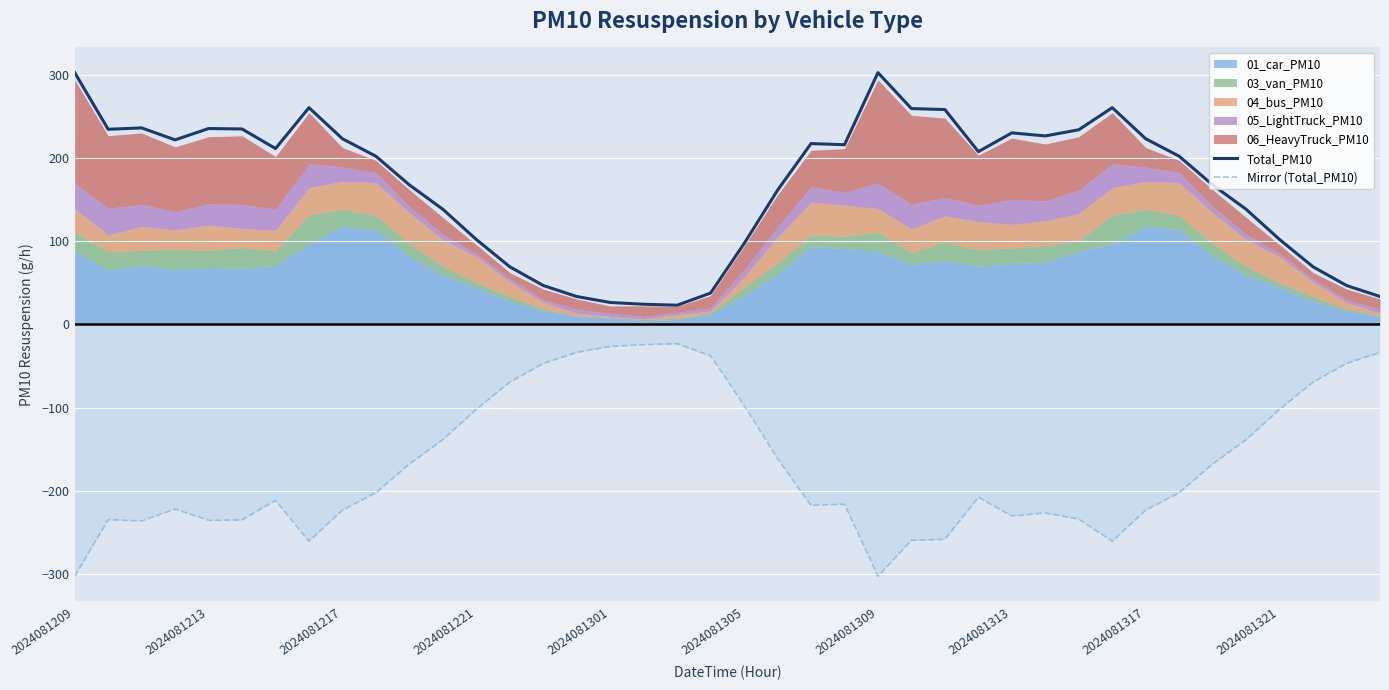

True or false: Total_PM10 and Mirror (Total_PM10) intersect in this chart.

False